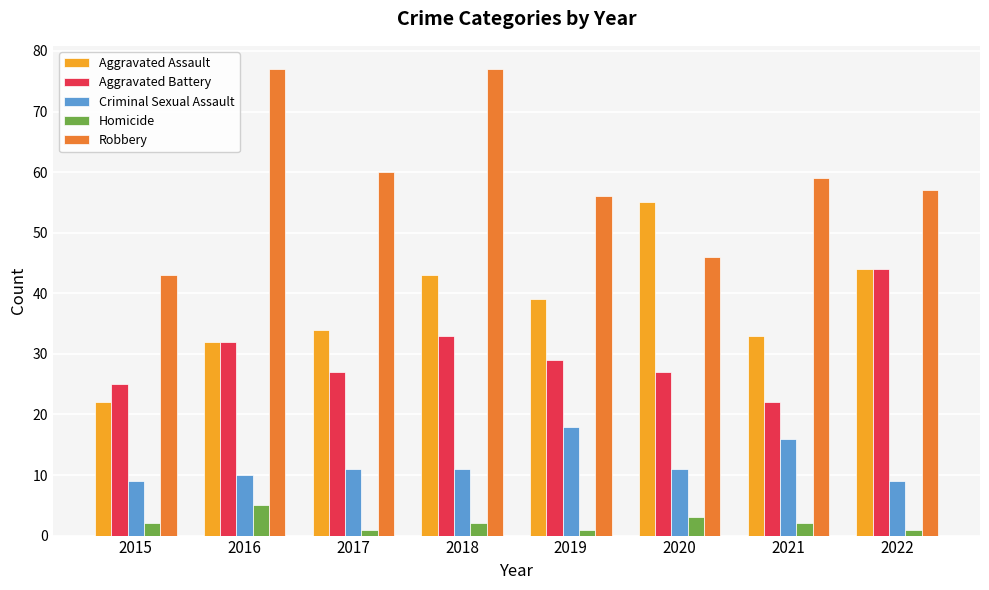

Which series has the largest total across all categories?

Robbery